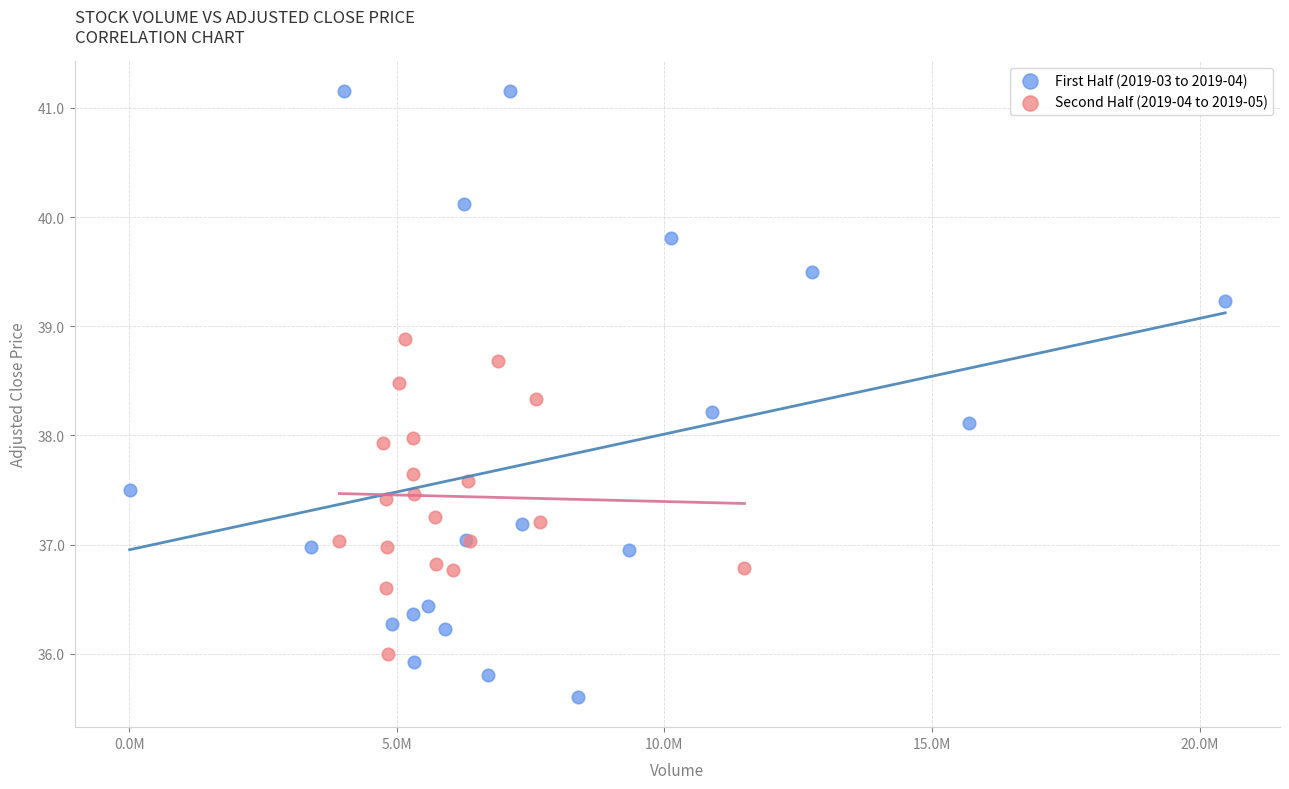

Which series has the largest Y range (max minus min)?

First Half (2019-03 to 2019-04)